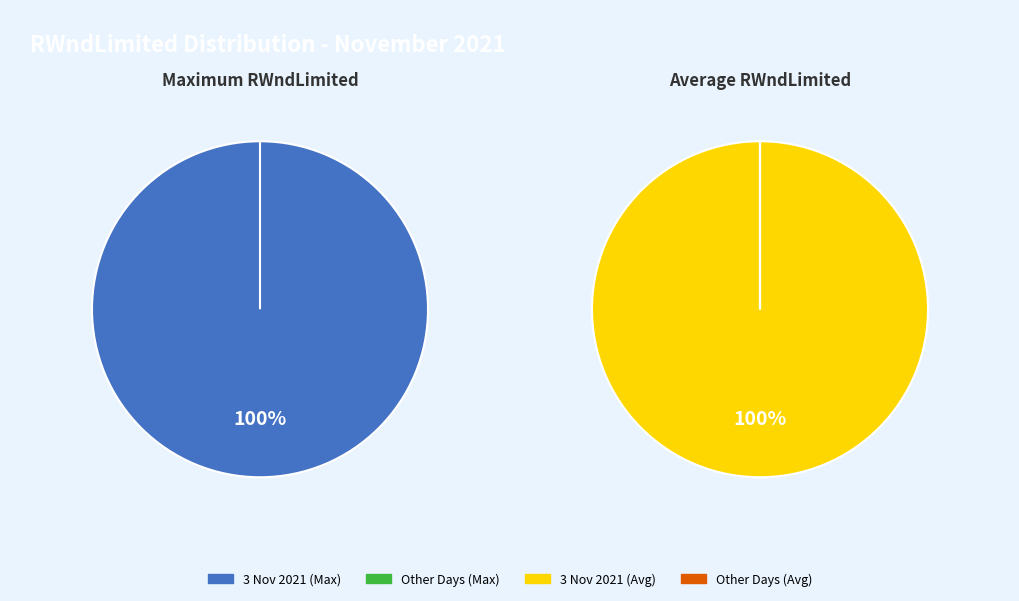

Is it true that 1 Nov 2021 is 1% of the pie?

False